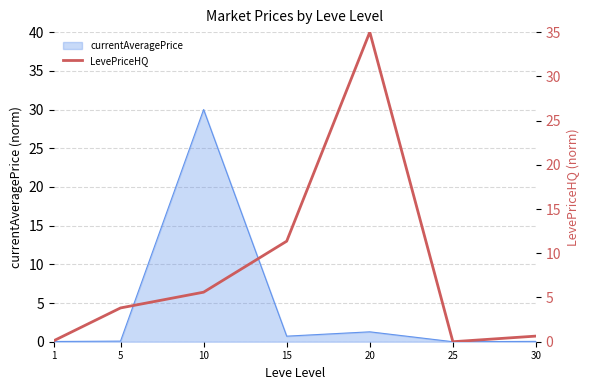

Reading left to right, extract all data points from this chart.

0.1	3.8	5.6	11.4	35.0	0.0	0.6